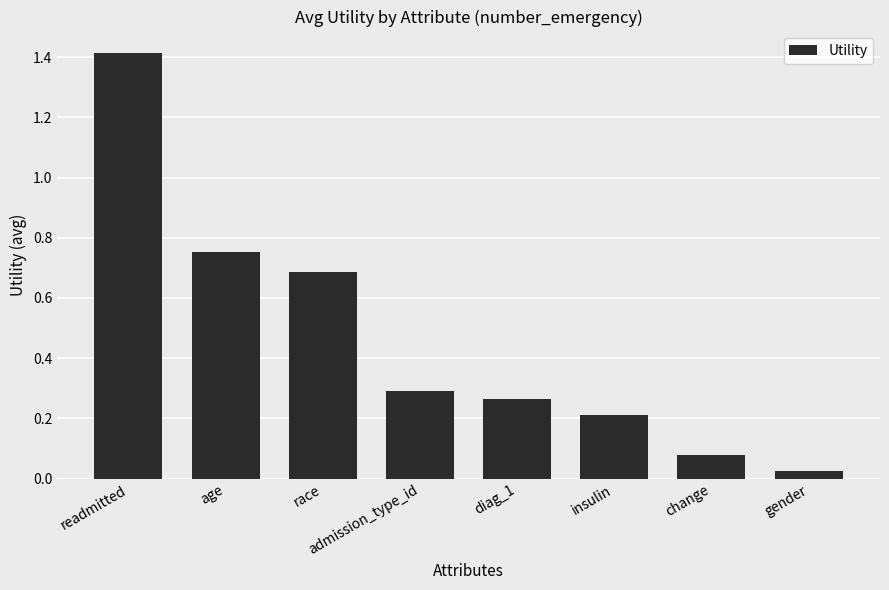

True or false: the data shows 0.2 at insulin.

True